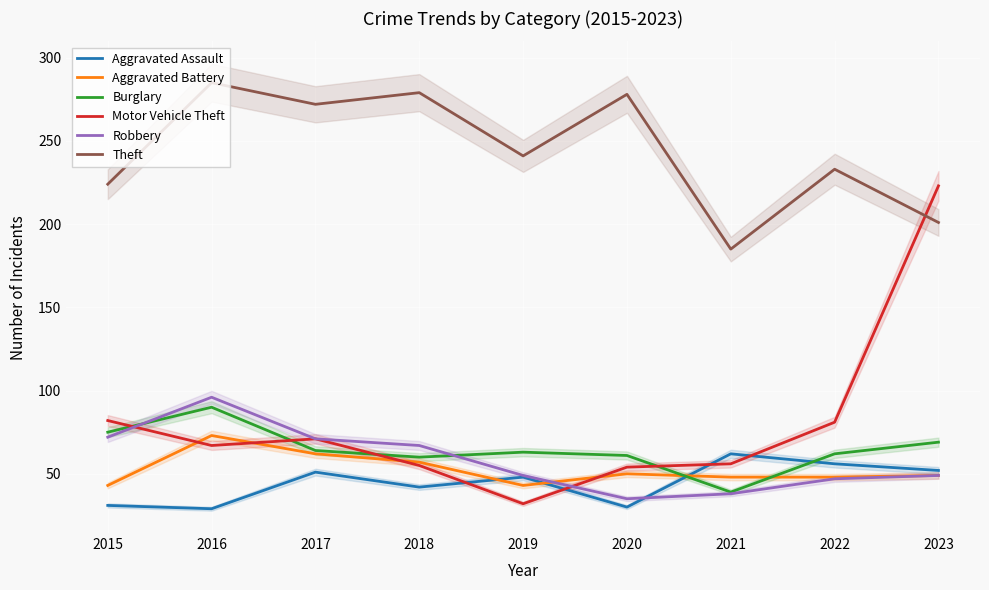

Rank the series at 2022 from highest to lowest value.

Theft, Motor Vehicle Theft, Burglary, Aggravated Assault, Aggravated Battery, Robbery